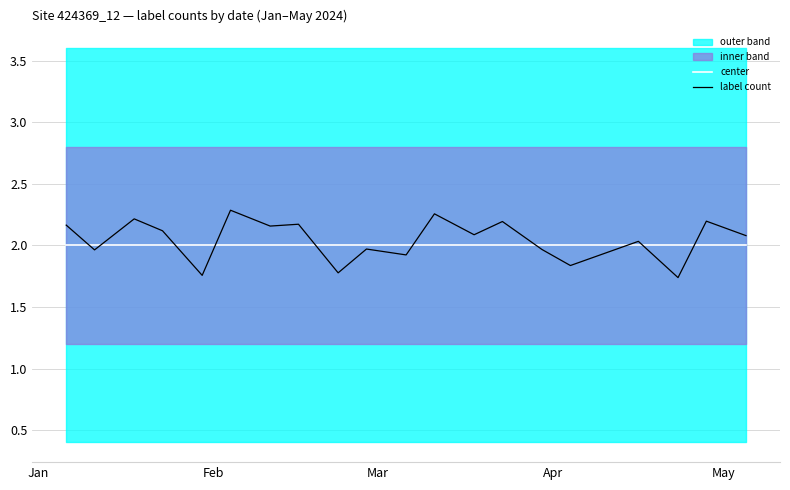

True or false: label count has more than 2 points higher than both neighbors.

True